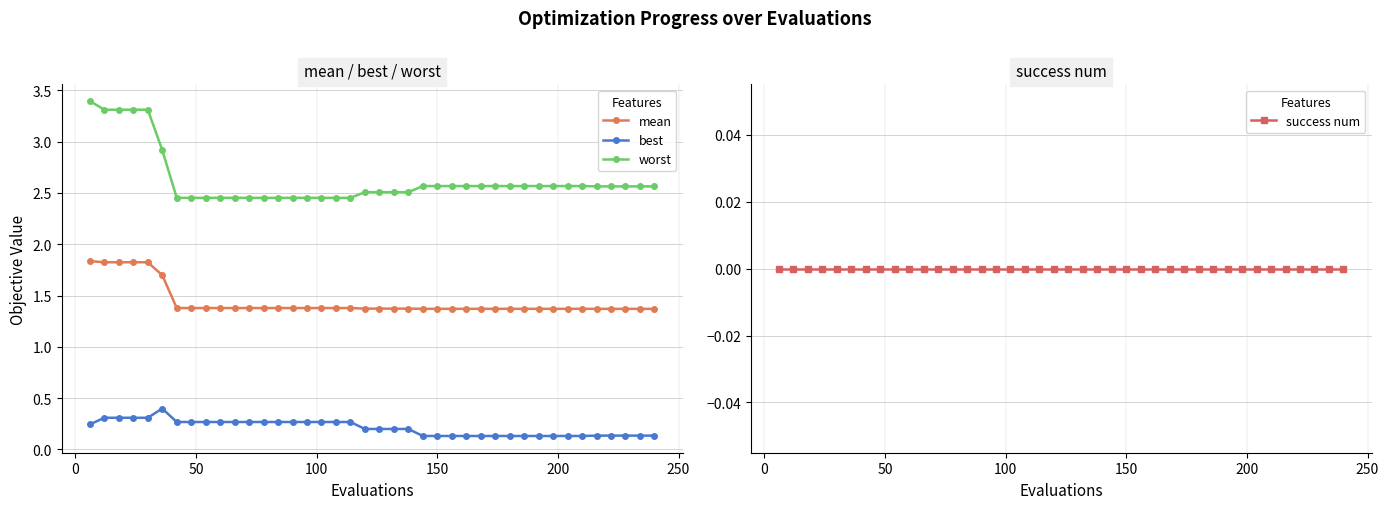

What are all the series names shown in the legend?

mean, best, worst, success num